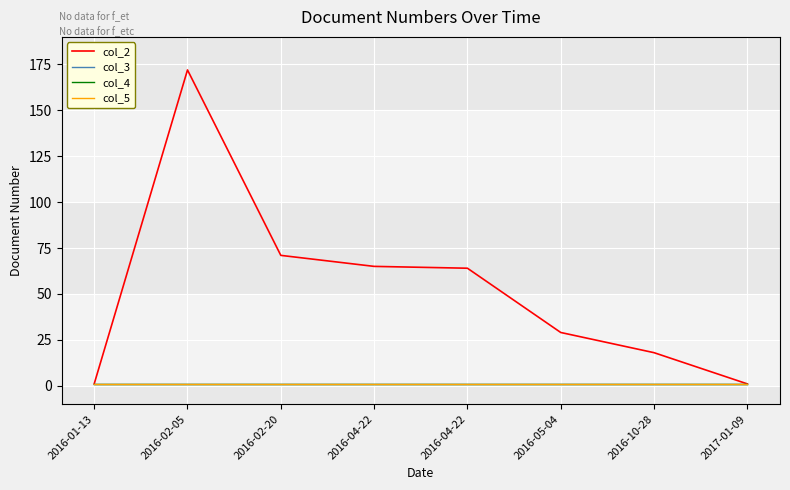

Does the chart have visible grid lines?

Yes